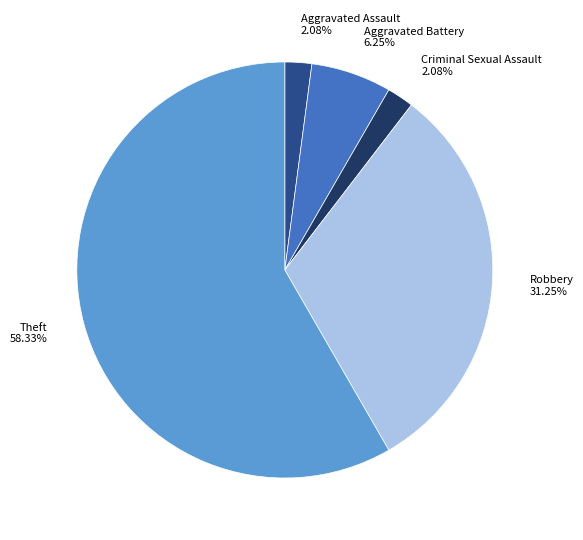

What percentage is the Theft slice, to the nearest percent?

58%